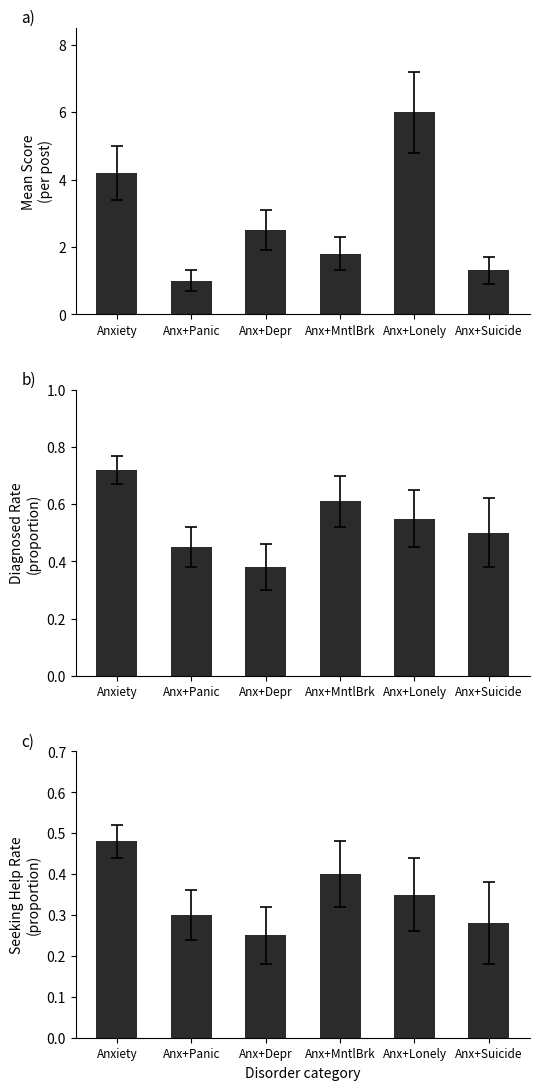

Are the bars grouped side by side (vs. stacked)?

Yes